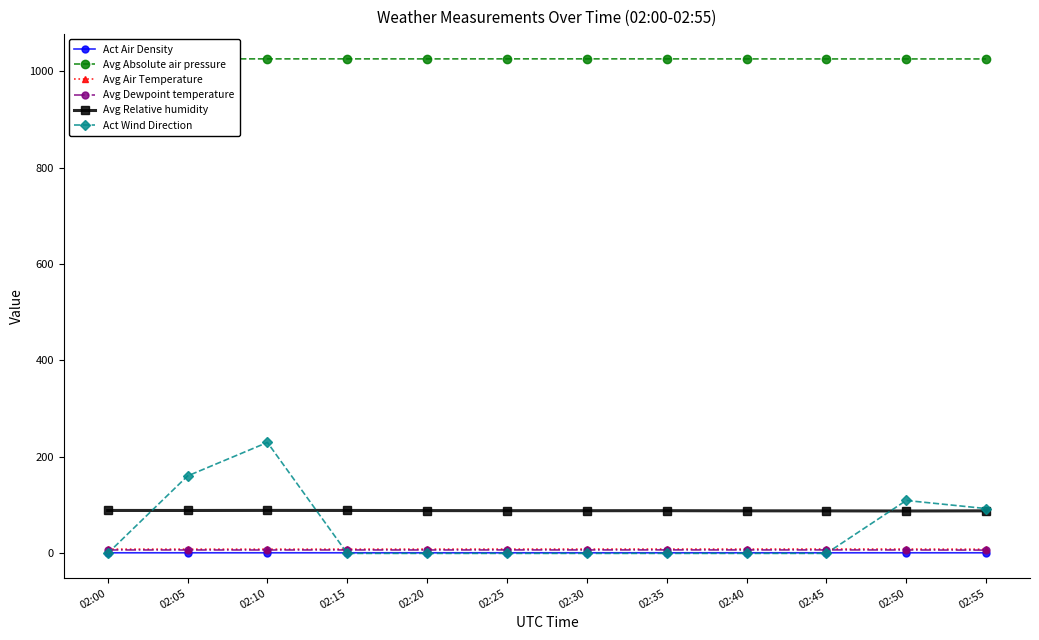

Does the chart have visible grid lines?

No